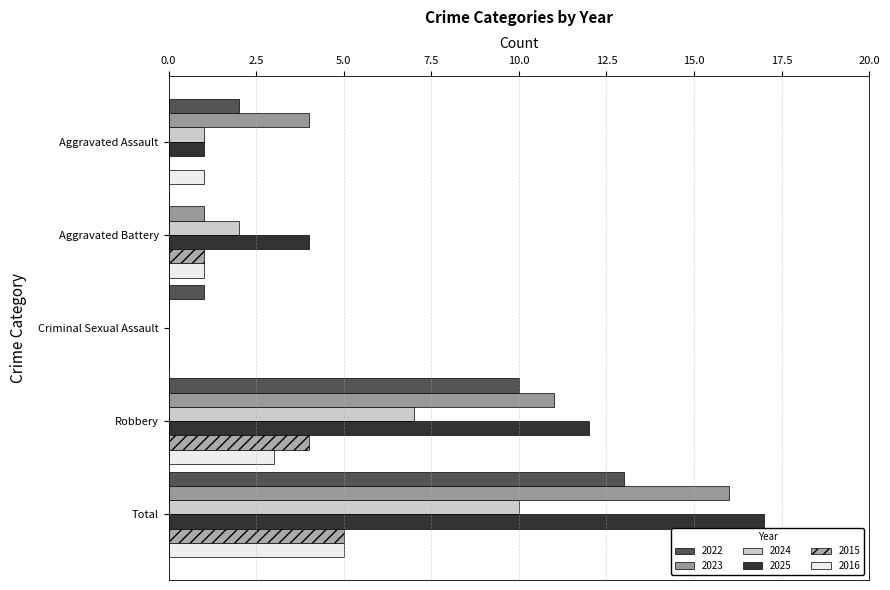

How many values in 2024 are above zero?

4